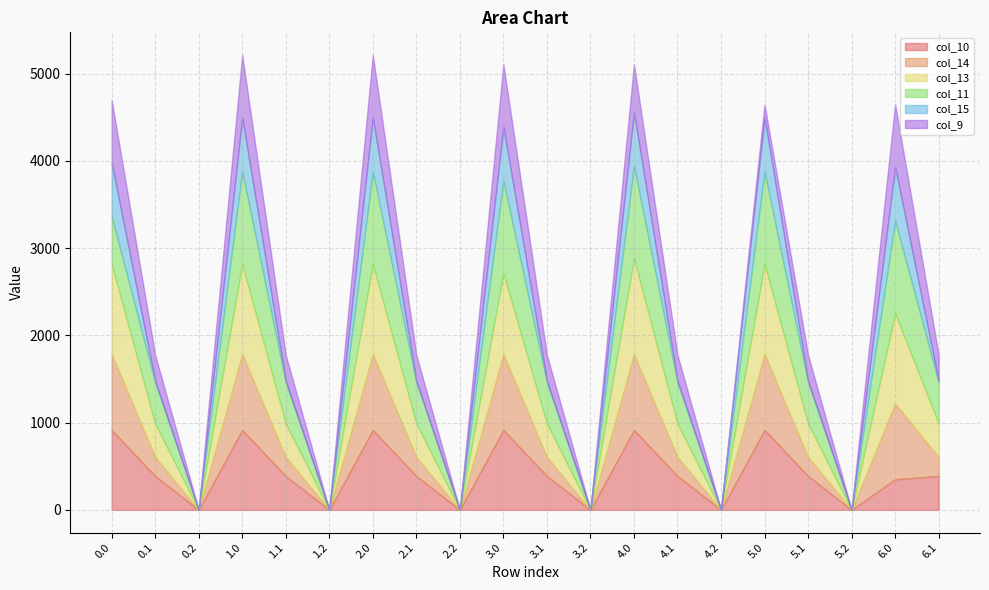

How many data points in col_11 are less than 471?

6